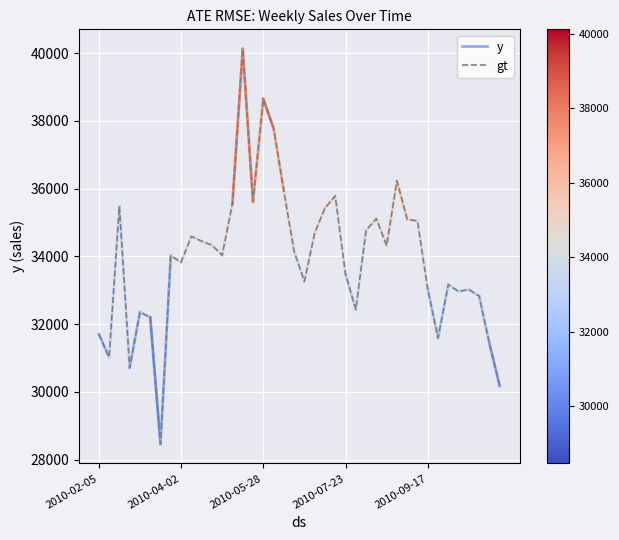

True or false: there are more than 1 points higher than both neighbors.

True